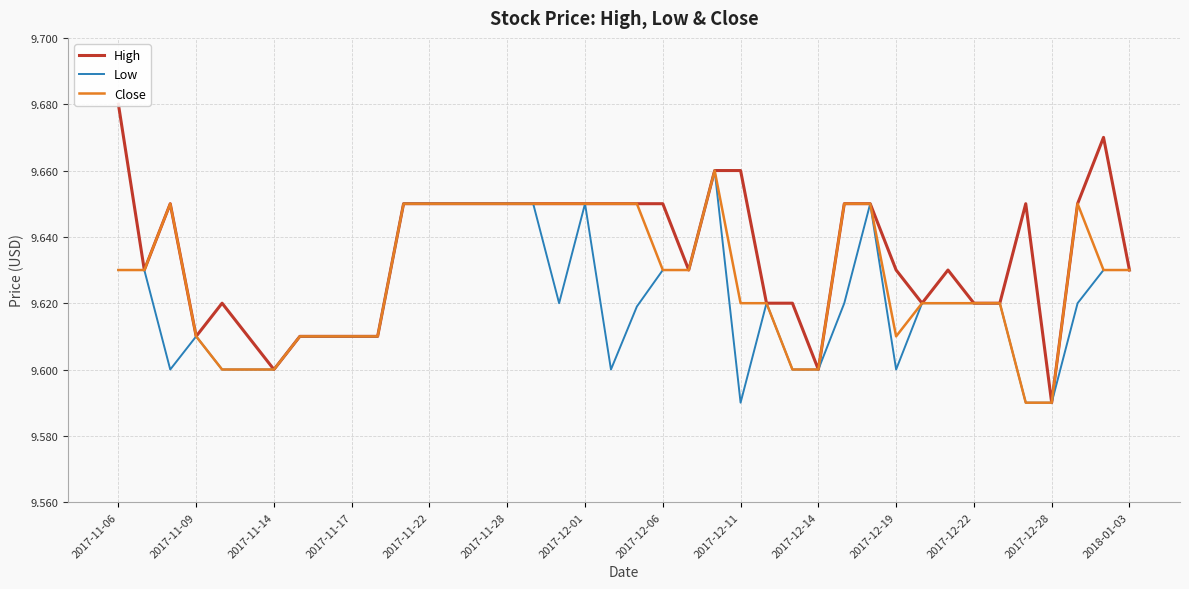

True or false: Low has a value of 9.6 at 22.

True